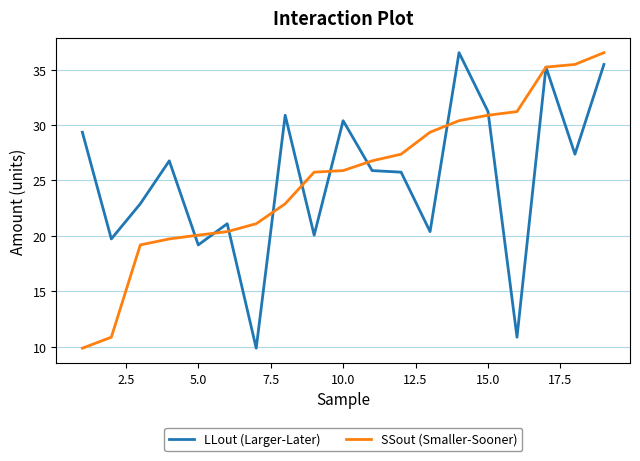

What is the smallest value displayed?

9.9